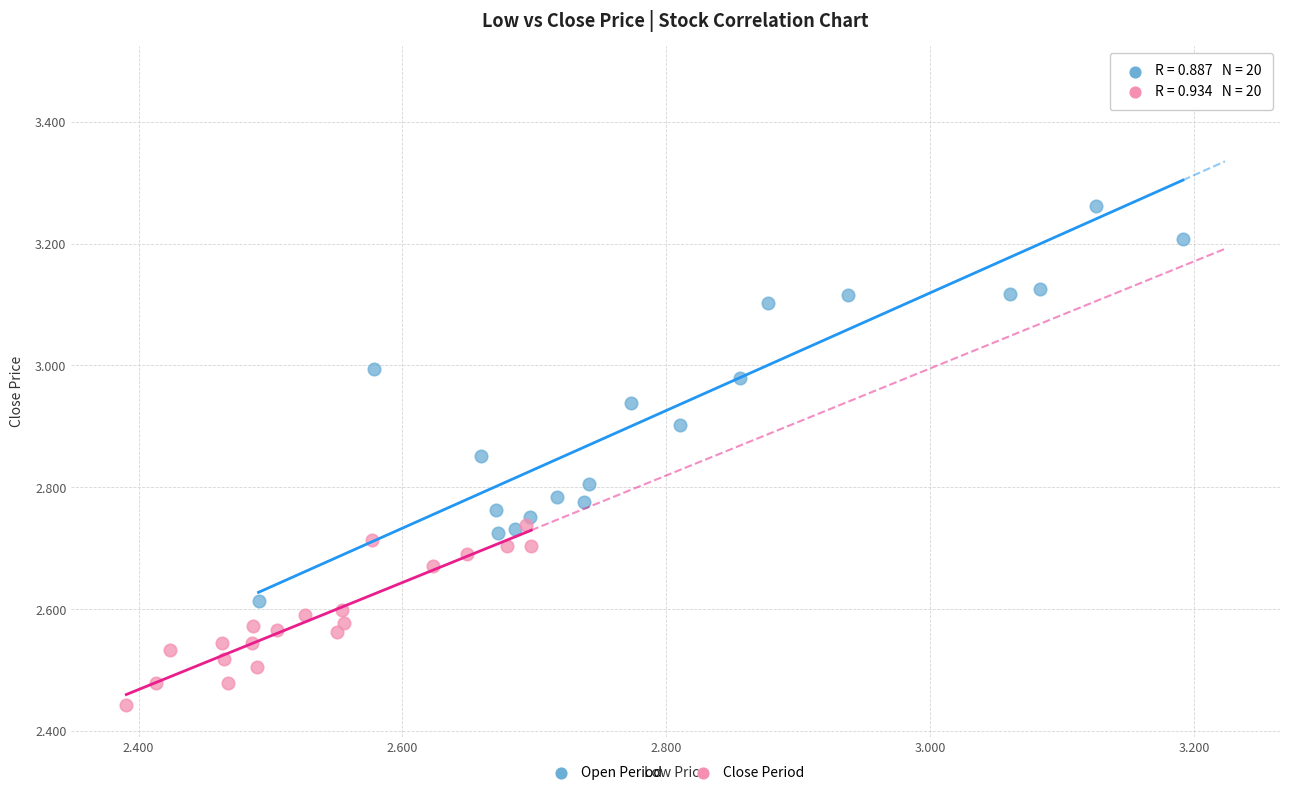

Which series has the widest spread of Y values?

Open Period